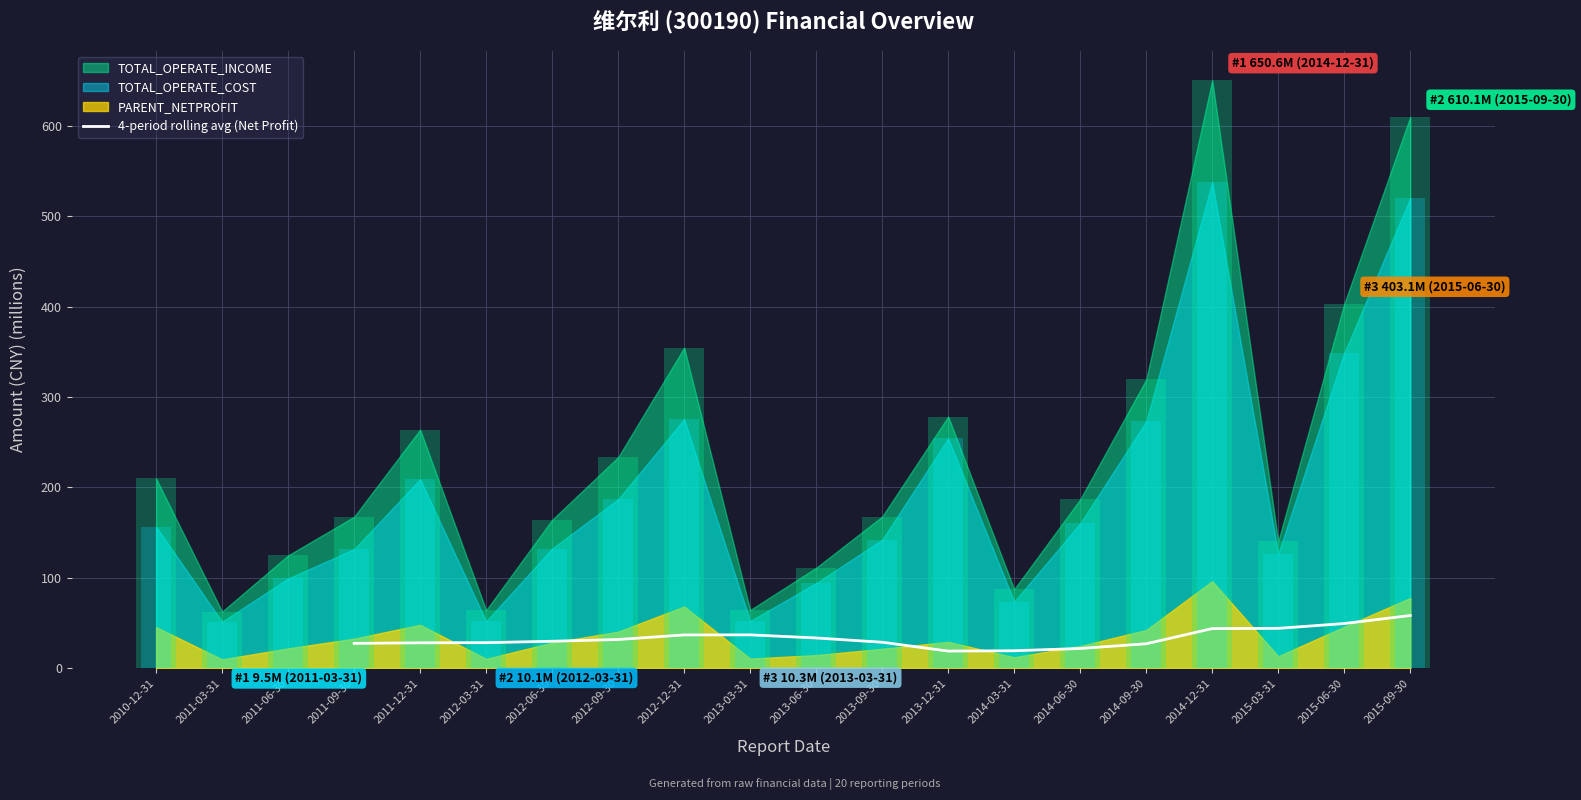

Is it true that 4-period rolling avg (Net Profit) equals 21.5 at 2014-06-30?

True